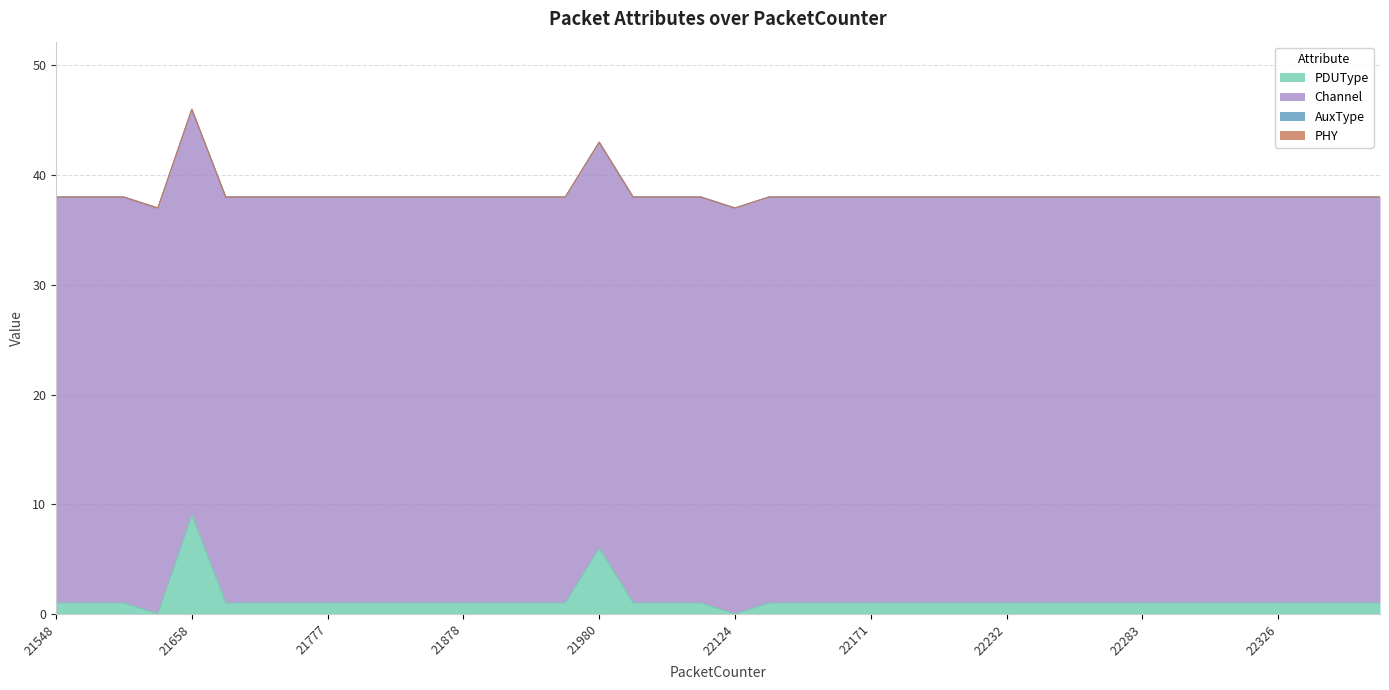

Which series changed the most between 21897 and 22322?

PDUType